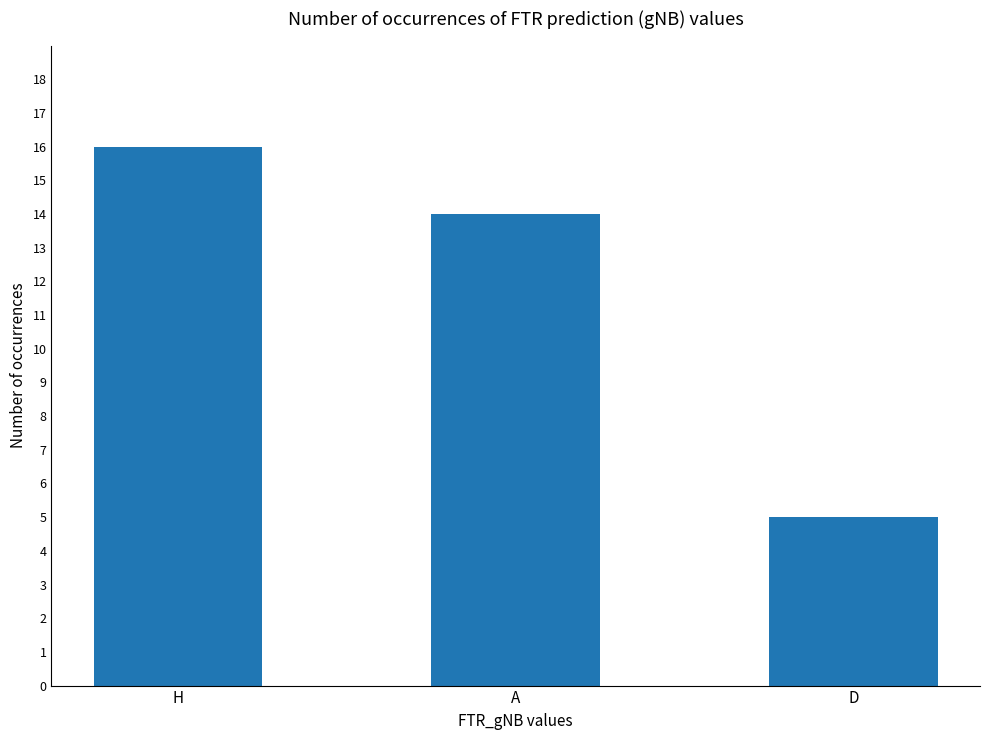

Reading left to right, extract all data points from this chart.

H=16	A=14	D=5